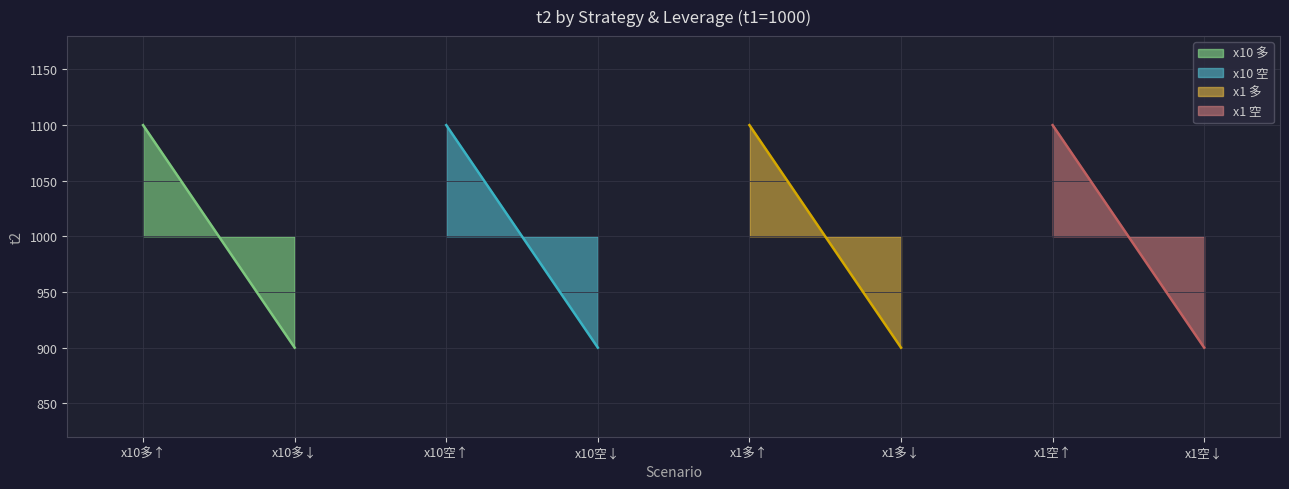

Which series has the largest range (max minus min)?

多 (x10)